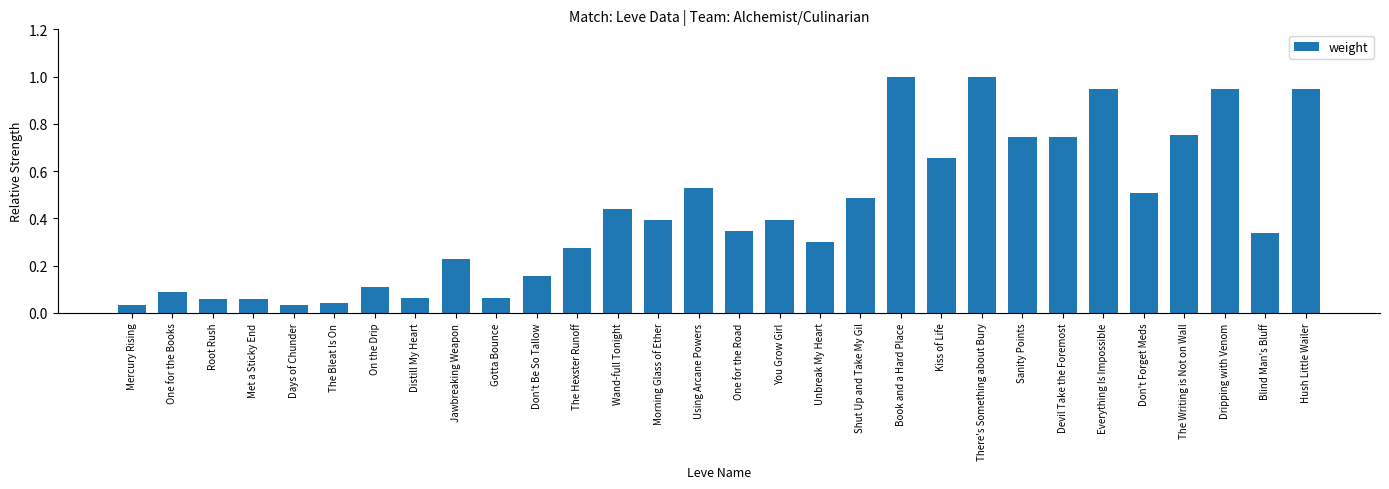

What position from the left is Everything Is Impossible?

25